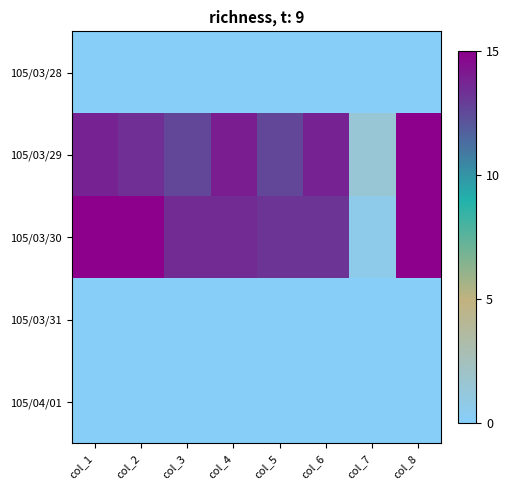

List the series in order of their peak value, lowest first.

105/03/28, 105/03/31, 105/04/01, 105/03/29, 105/03/30